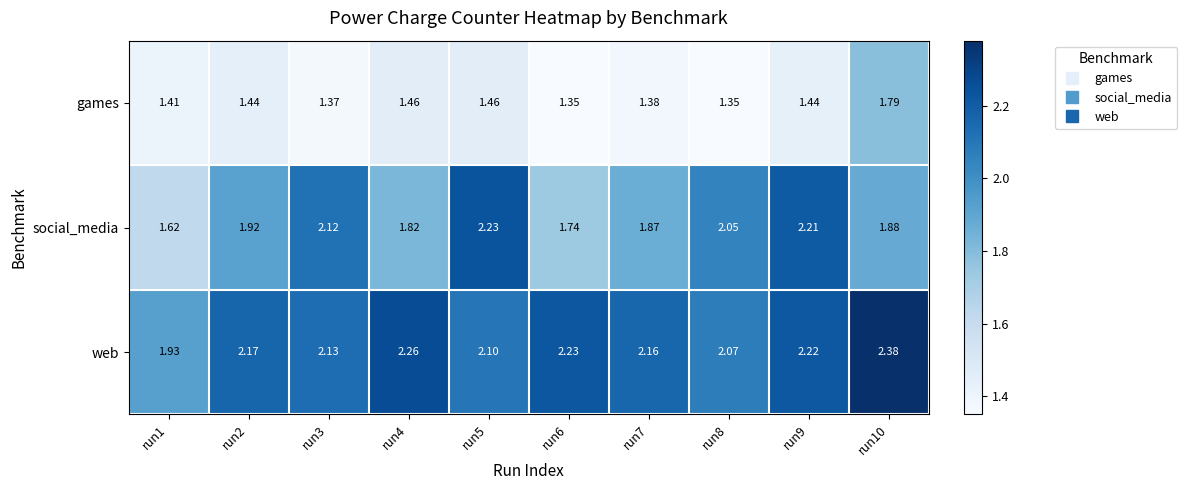

List the series in order of their overall mean, highest first.

web, social_media, games